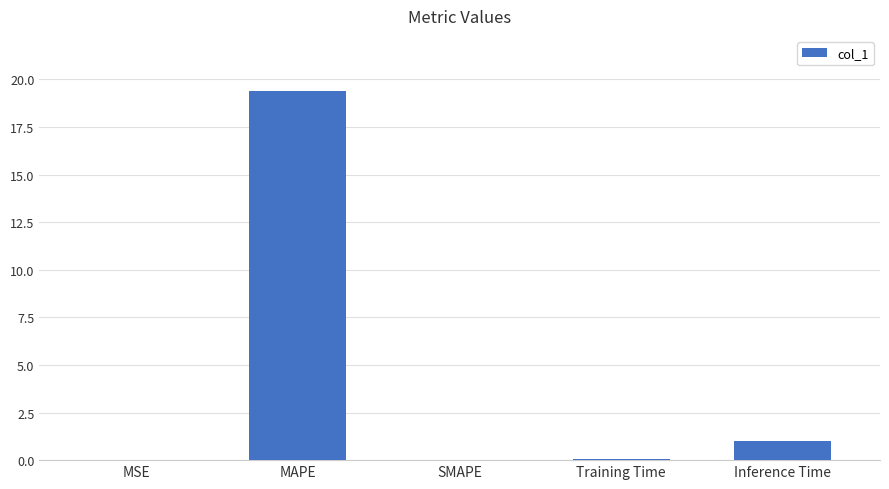

What is the sum of all values?

20.5